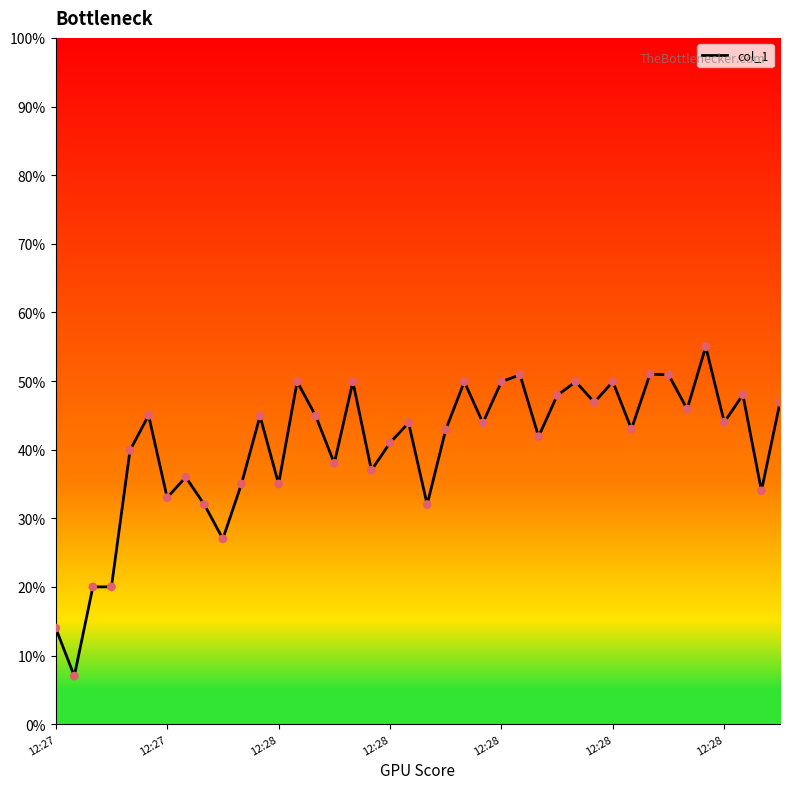

What is the maximum value shown in the chart?

55.0